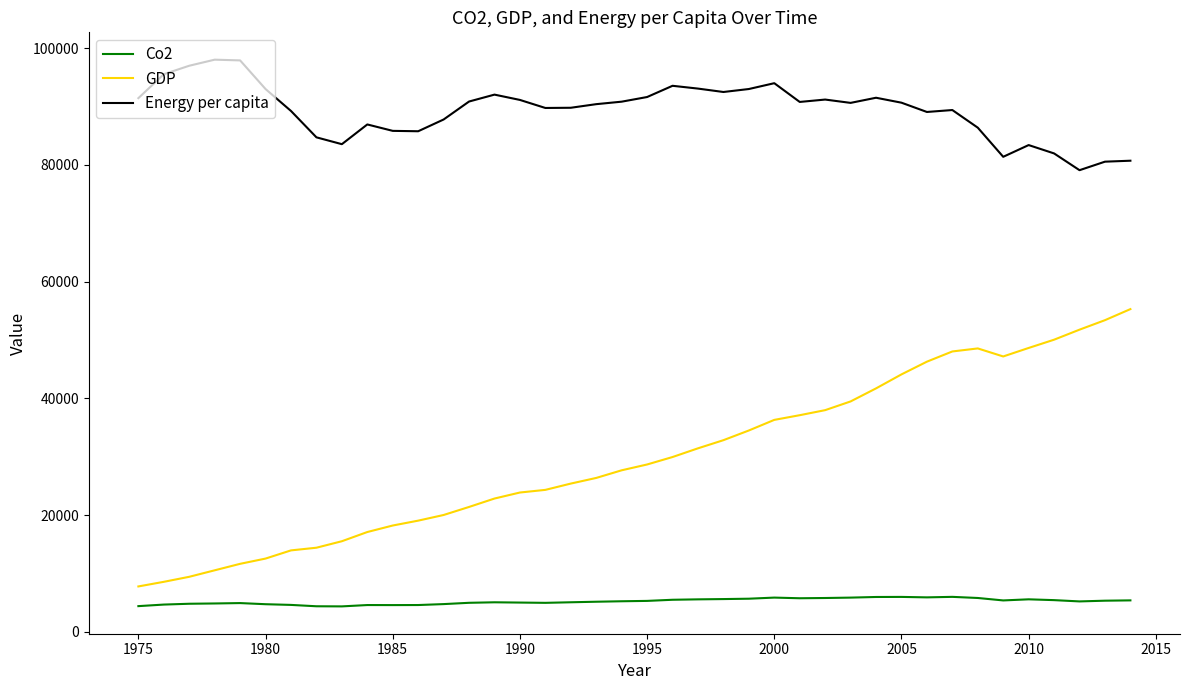

True or false: Co2 and GDP intersect in this chart.

False